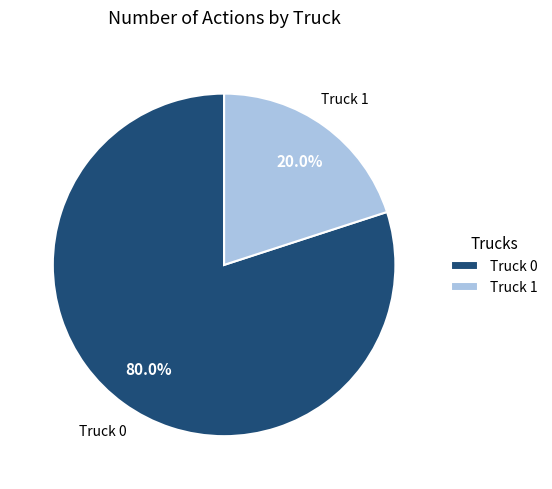

To the nearest percent, what is the average slice percentage?

50%